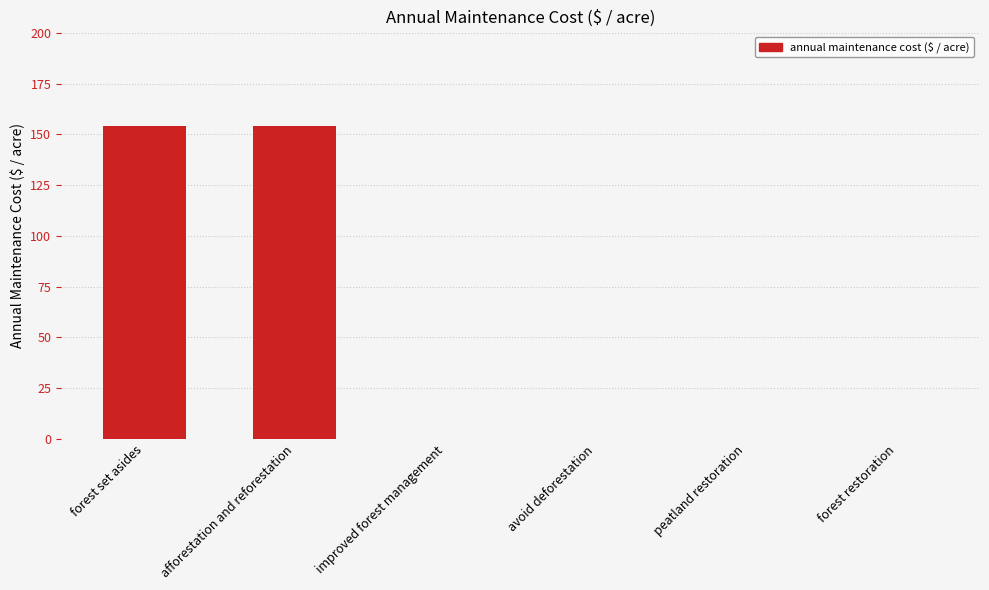

Approximately how many times larger is the value at afforestation and reforestation compared to forest set asides?

1.0